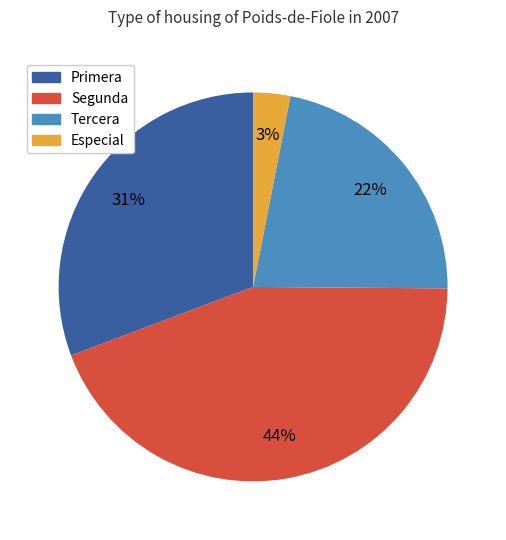

The Especial slice represents 3% of the pie. True or false?

True